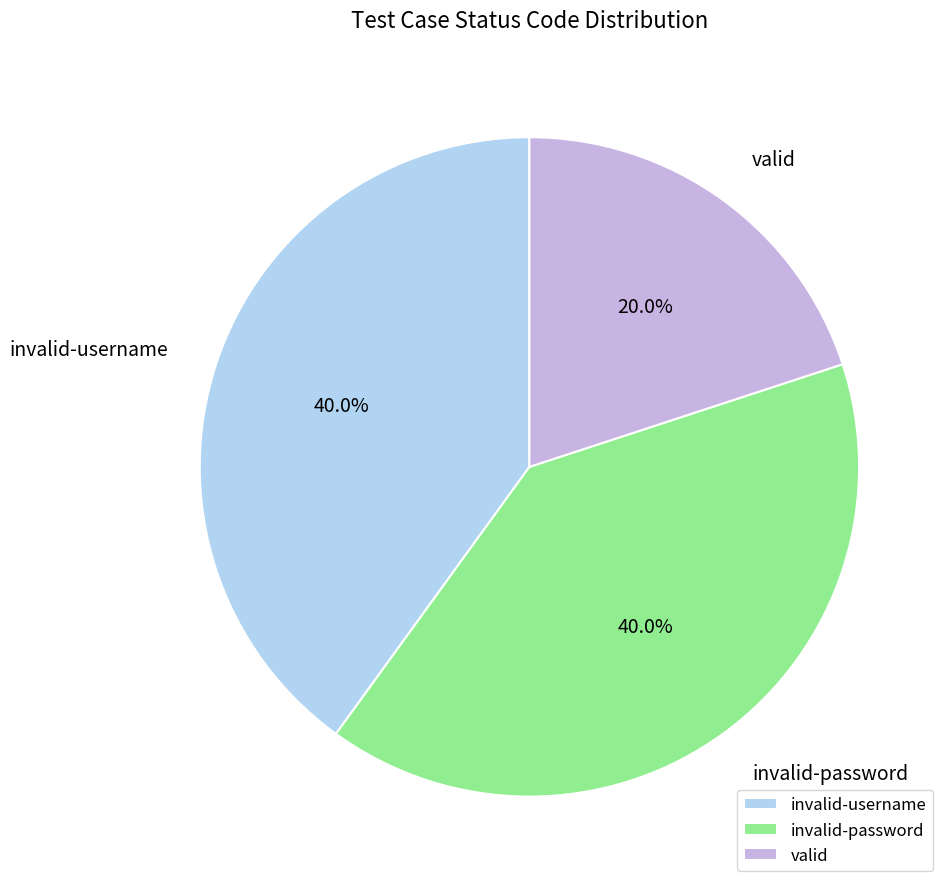

What is the smallest slice in the pie chart?

valid